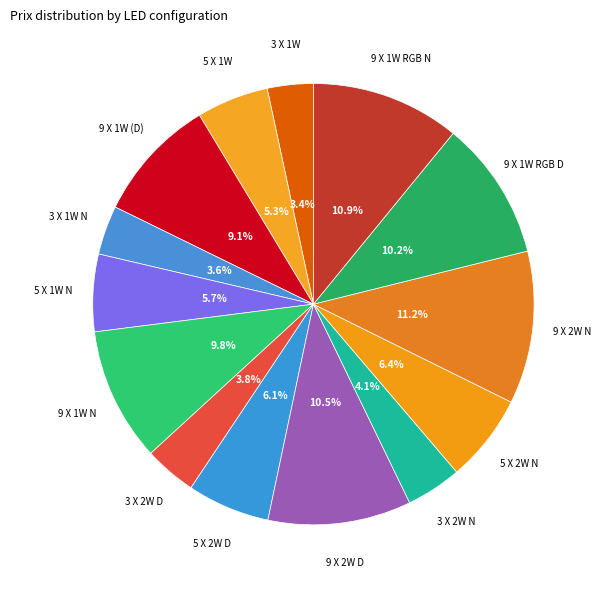

The 5 X 2W D slice represents 6% of the pie. True or false?

True